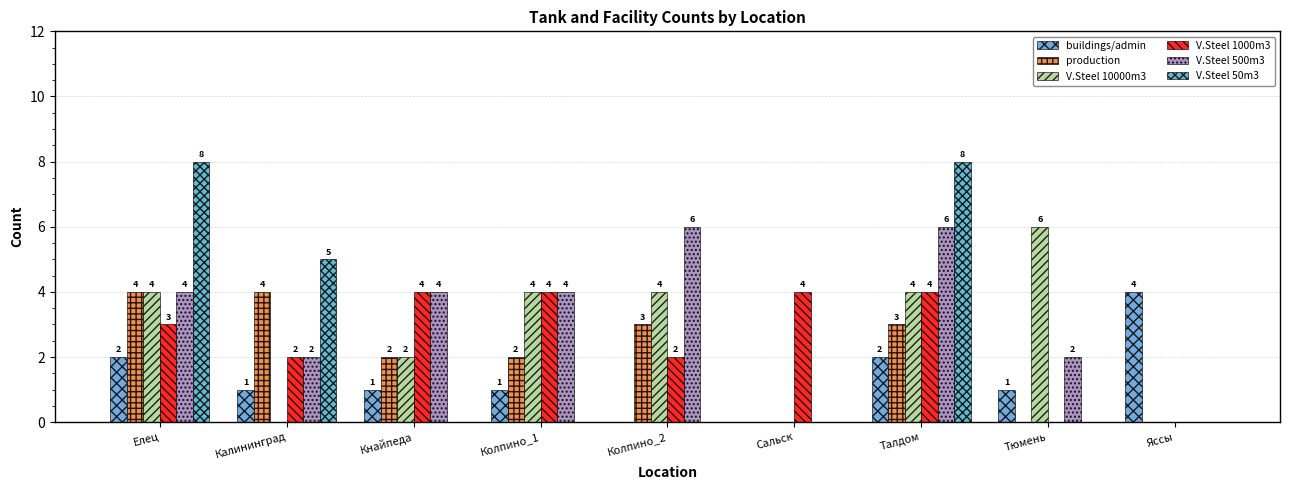

How many V.Steel 10000m3 values are between 0 and 4?

8